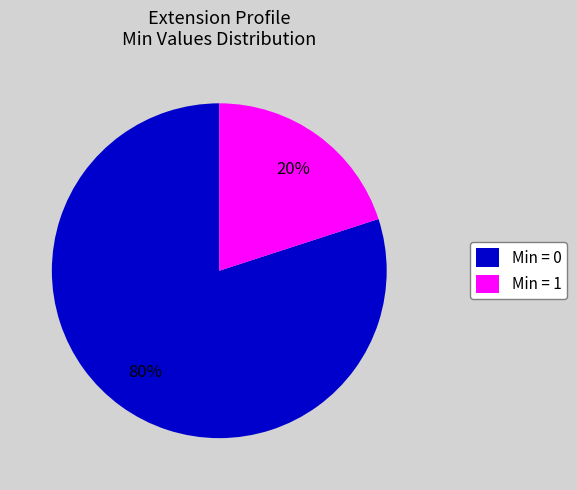

True or false: Min = 1 accounts for 20% of the total.

True